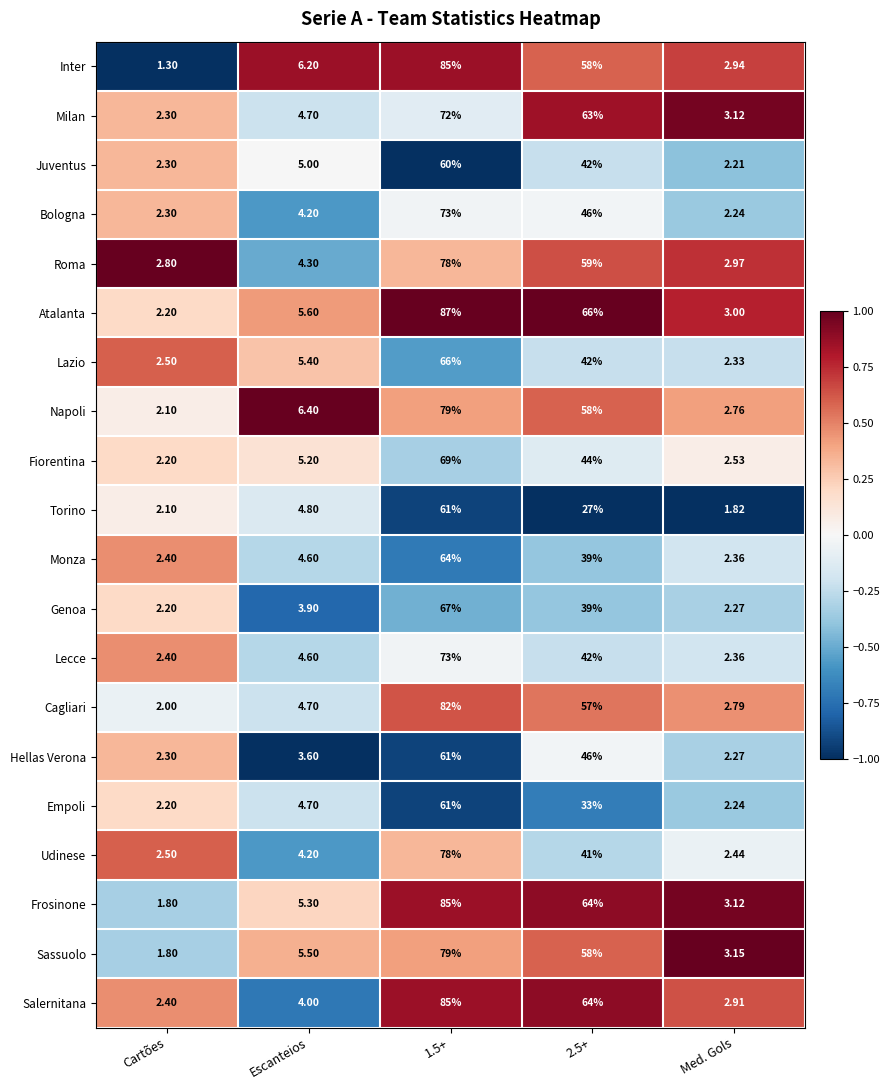

At which category does the chart reach its minimum across all series?

Cartões